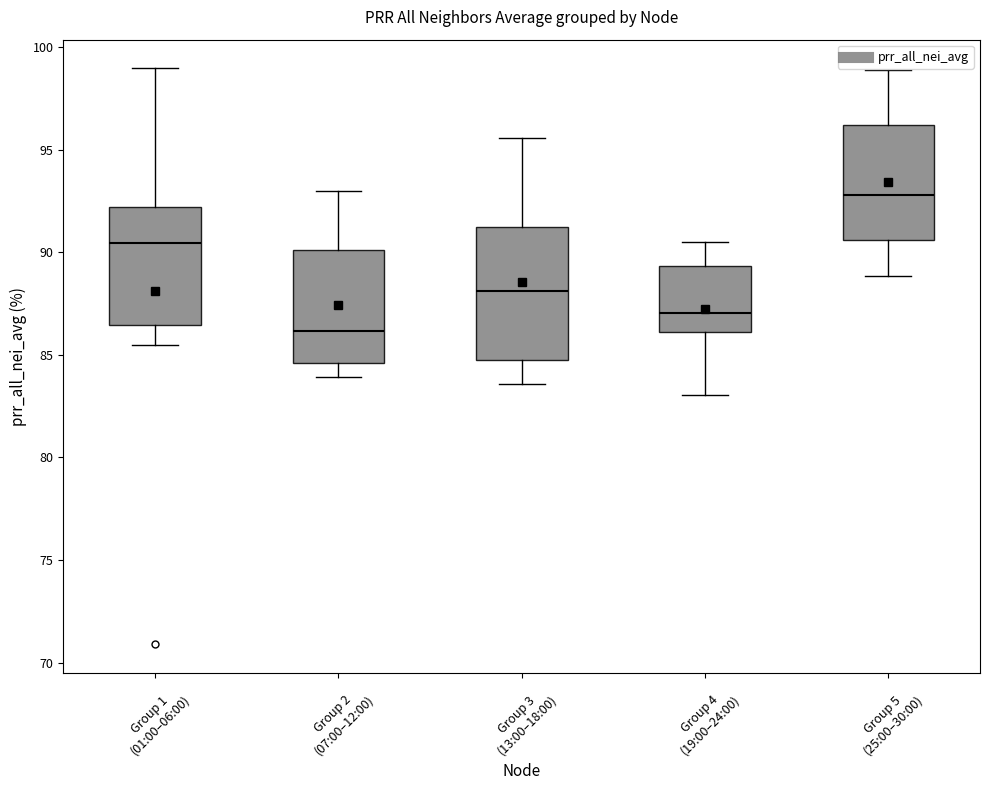

Where does the median line of the box for Group 4 (19:00–24:00) sit on the y-axis? The values are not printed on the chart, so give them approximately, as read against the axis.

87.0